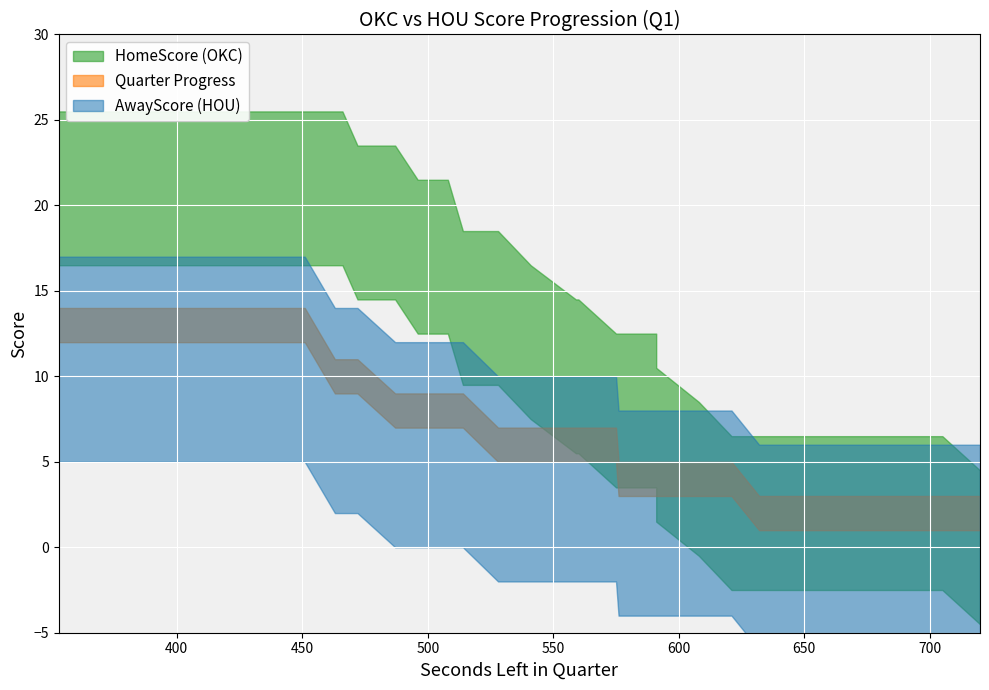

Reading left to right, what are all the values shown in this chart?

HomeScore: 0=0	1=2	2=2	3=2	4=2	5=2	6=2	7=2	8=2	9=2	10=4	11=6	12=8	13=8	14=8	15=8	16=10	17=10	18=10	19=12	20=14	21=14	22=17	23=17	24=17	25=19	26=19	27=21	28=21	29=21	30=21	31=21	32=21	33=21	34=21	35=21	36=21	37=21	38=21
AwayScore: 0=0	1=0	2=0	3=0	4=0	5=0	6=0	7=0	8=0	9=2	10=2	11=2	12=2	13=2	14=4	15=4	16=4	17=4	18=4	19=4	20=4	21=6	22=6	23=6	24=6	25=6	26=8	27=8	28=8	29=11	30=11	31=11	32=11	33=11	34=11	35=11	36=11	37=11	38=11
Quarter: 0=1	1=1	2=1	3=1	4=1	5=1	6=1	7=1	8=1	9=1	10=1	11=1	12=1	13=1	14=1	15=1	16=1	17=1	18=1	19=1	20=1	21=1	22=1	23=1	24=1	25=1	26=1	27=1	28=1	29=1	30=1	31=1	32=1	33=1	34=1	35=1	36=1	37=1	38=1